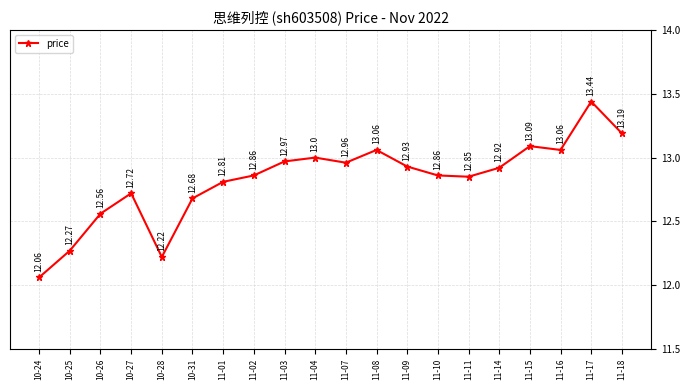

The value at 11-09 is 12.9. True or false?

True